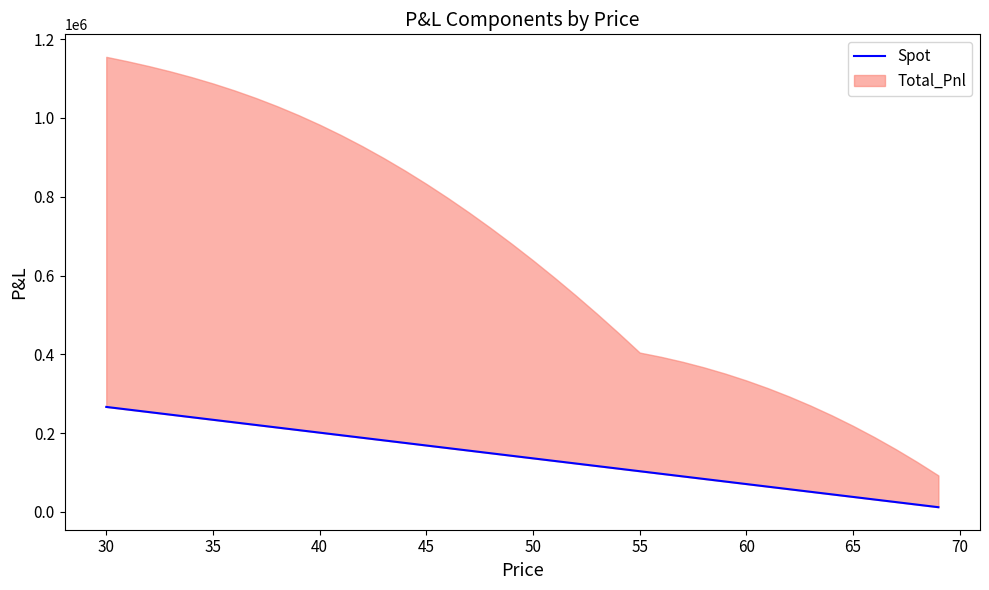

The value at 45 is 168436.8. True or false?

True